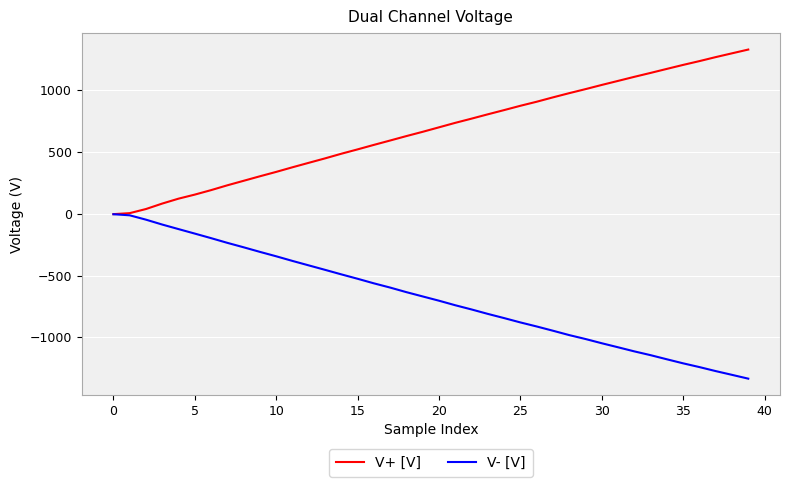

What is the minimum value shown in the chart?

-1333.4